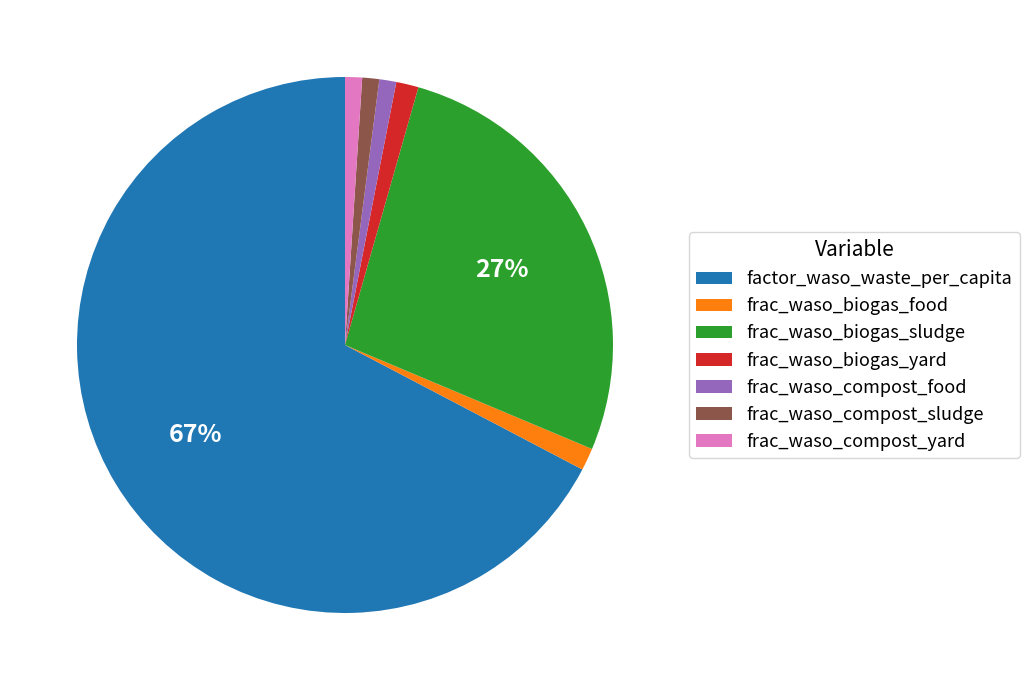

Combined, do frac_waso_compost_yard and frac_waso_compost_sludge account for over 50%?

No